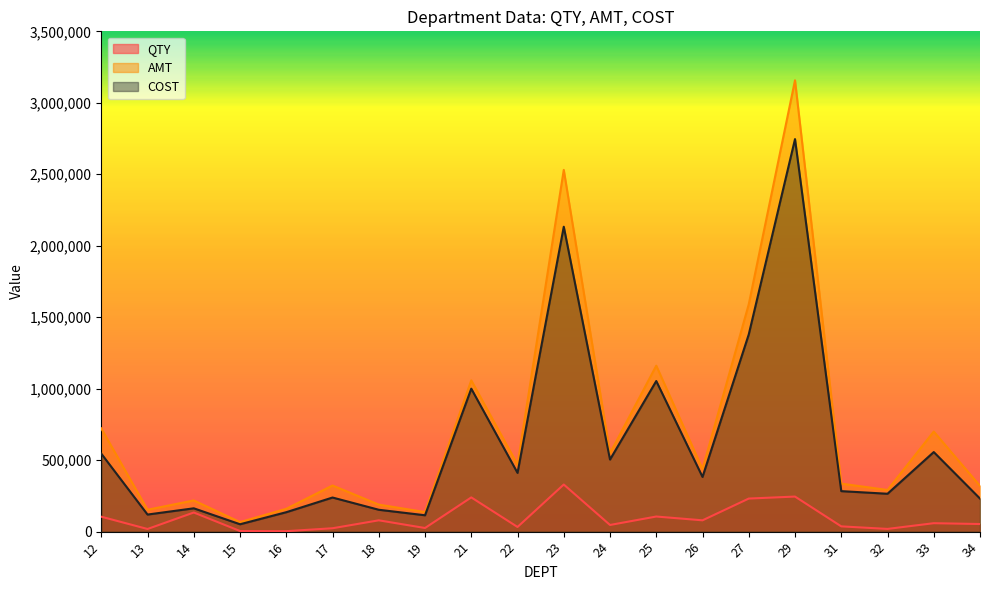

The value of COST at 17 is 238640. True or false?

True